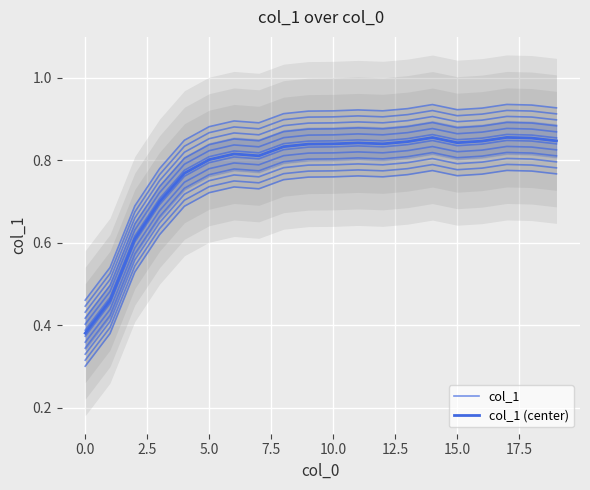

True or false: col_1 (center) and col_1 cross at least once.

False